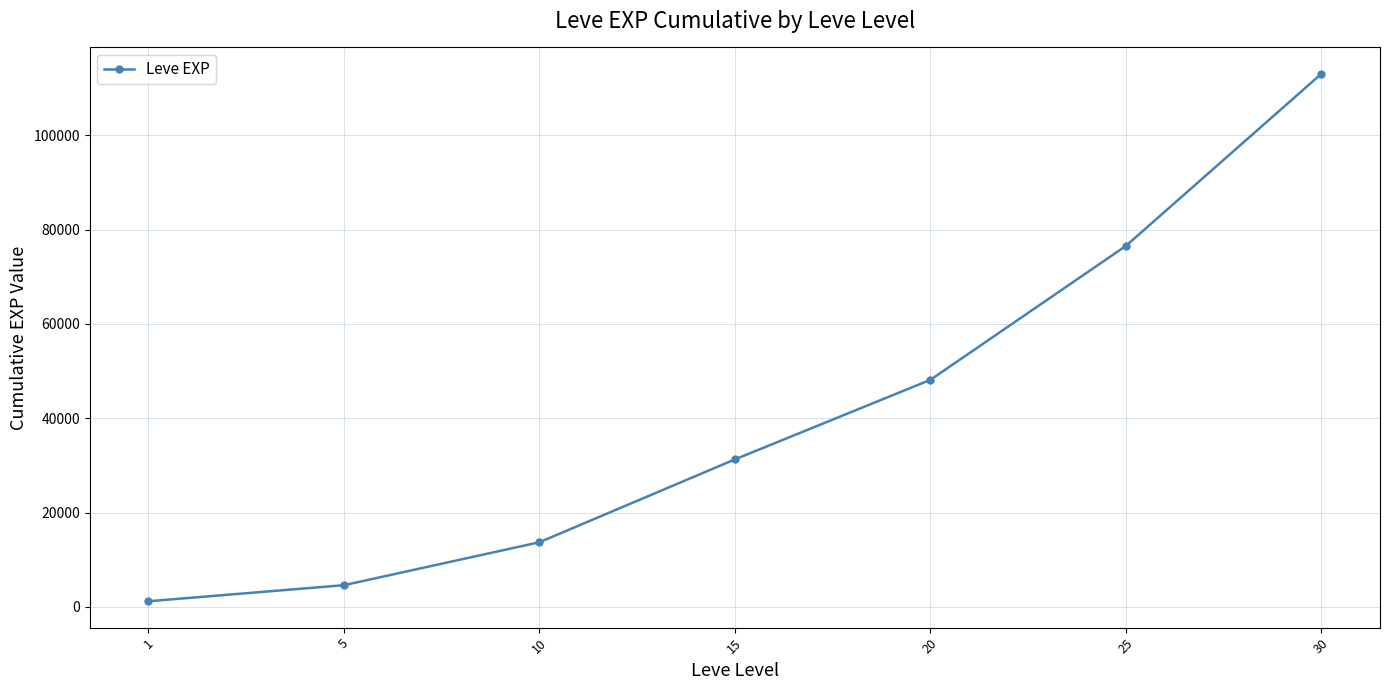

Count the number of values greater than 31288.

4